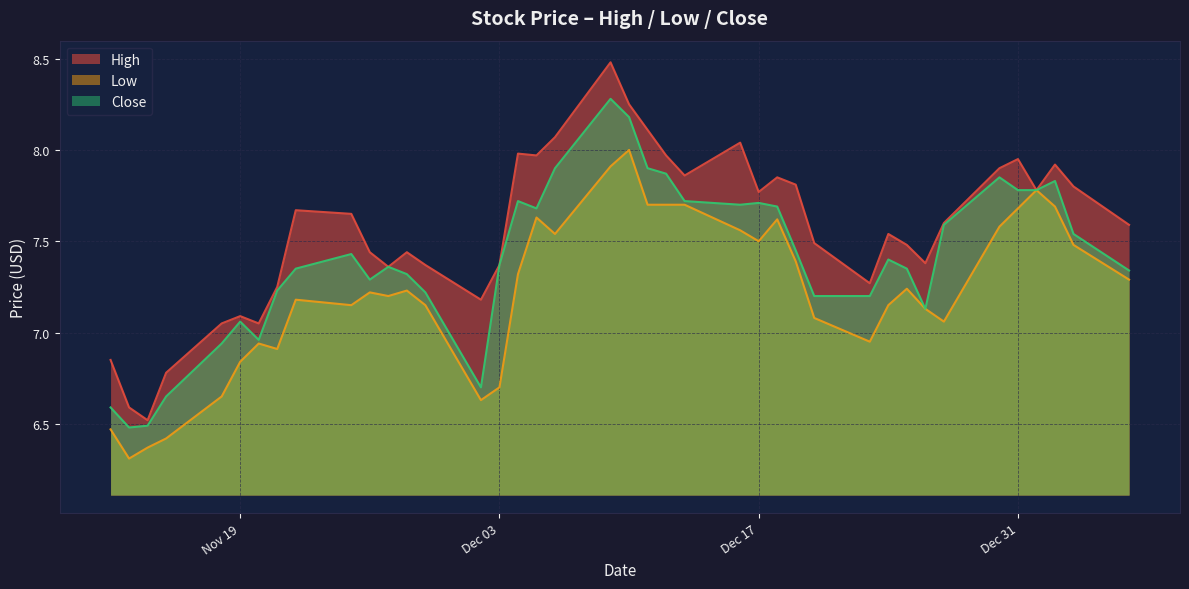

What is the maximum value shown in the chart?

8.5